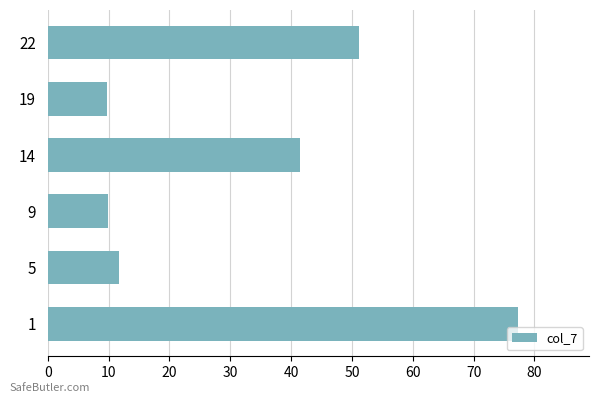

Is it true that the value at 1 is 19.2?

False